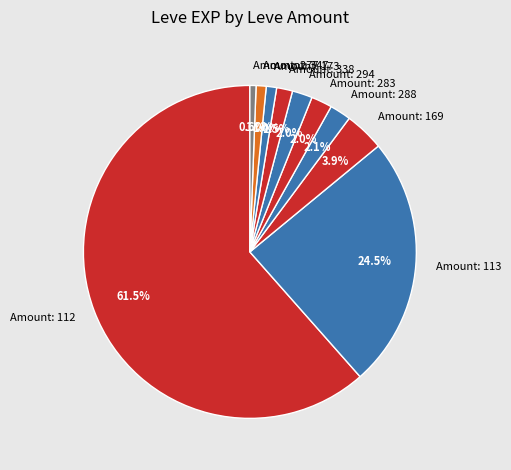

Which category accounts for the majority?

Amount: 112